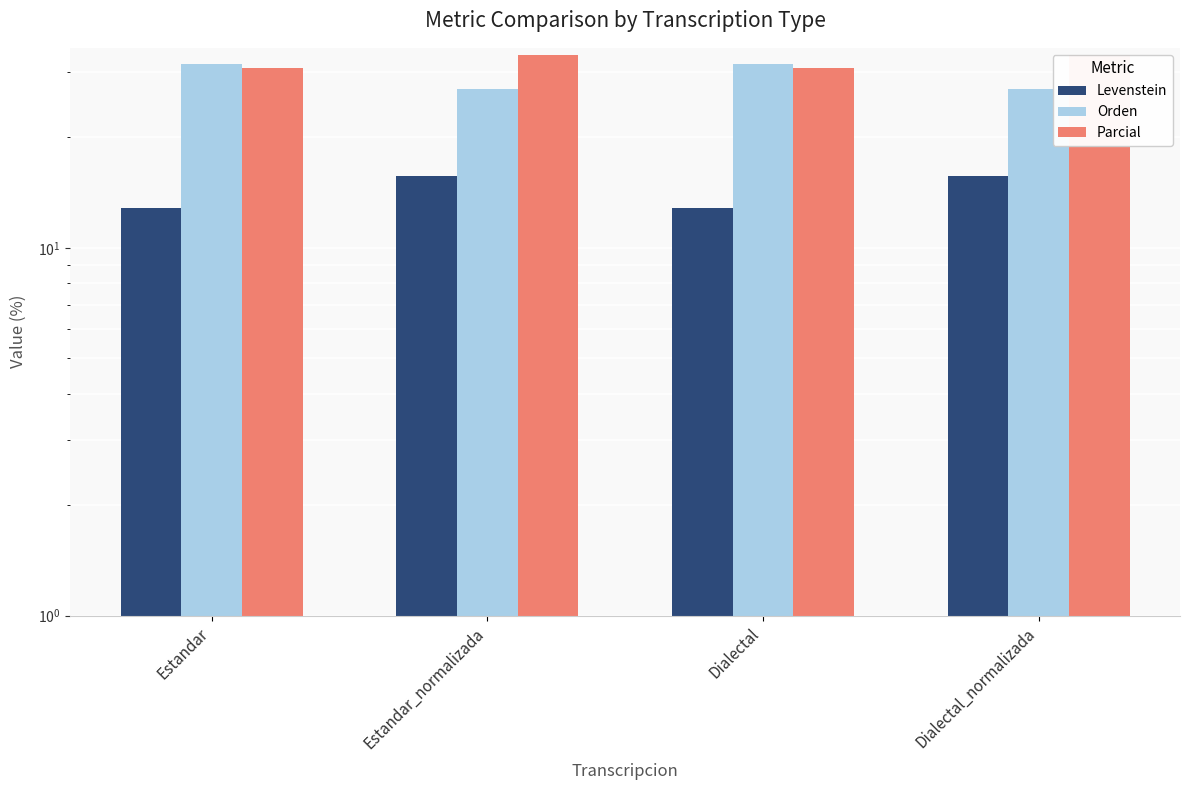

At which category does the chart reach its minimum across all series?

Estandar